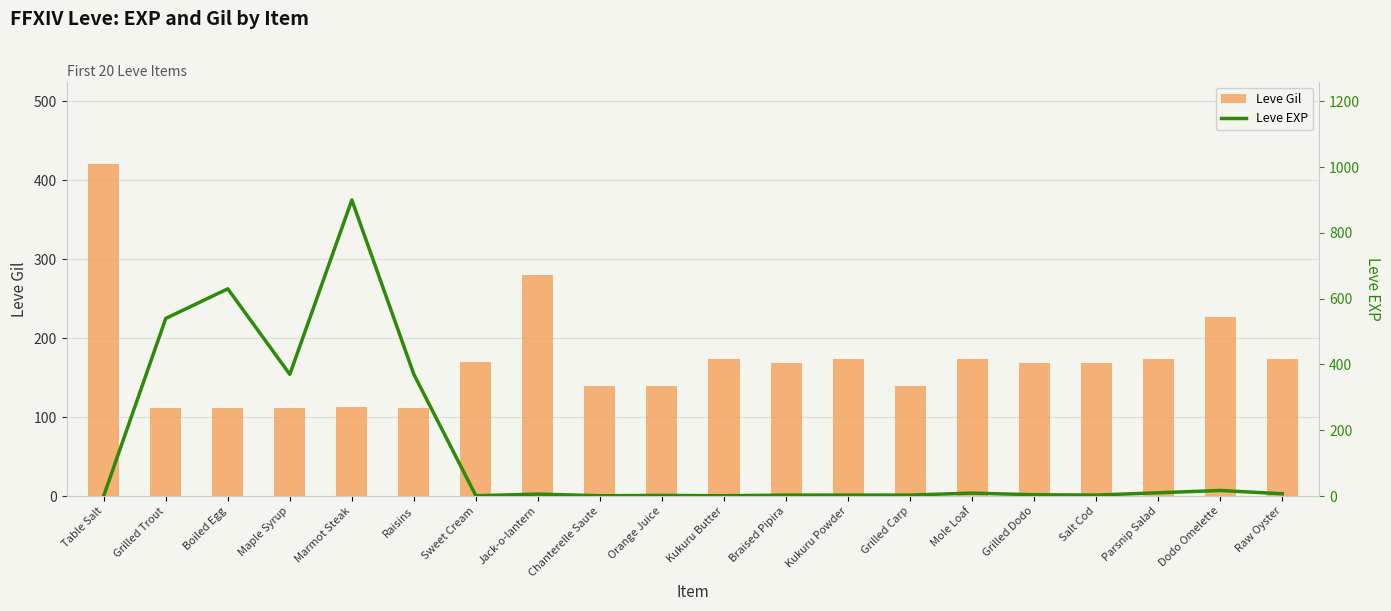

Which series has the largest total across all categories?

Leve Gil